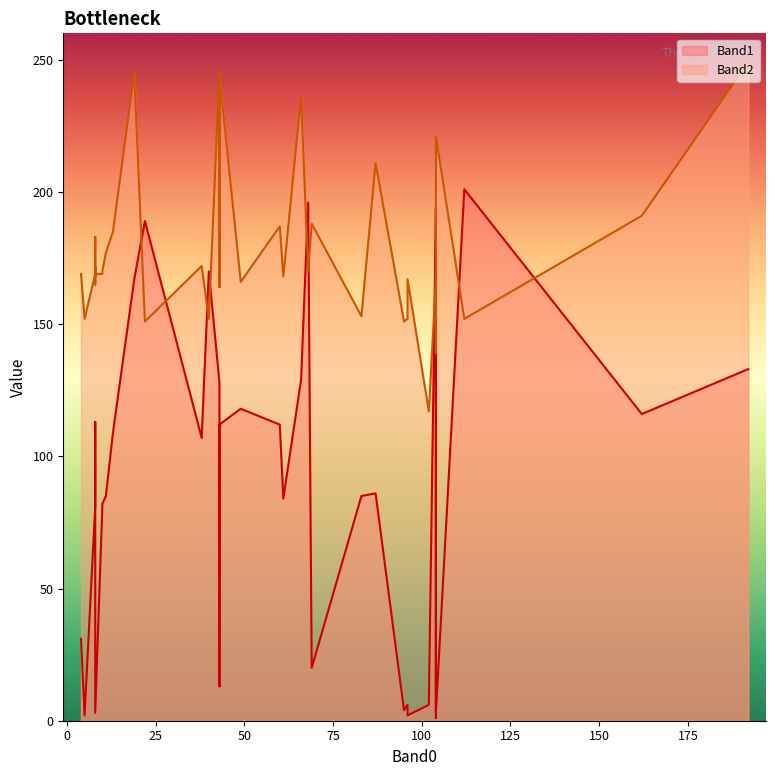

Between 61 and 112, which is larger?

112